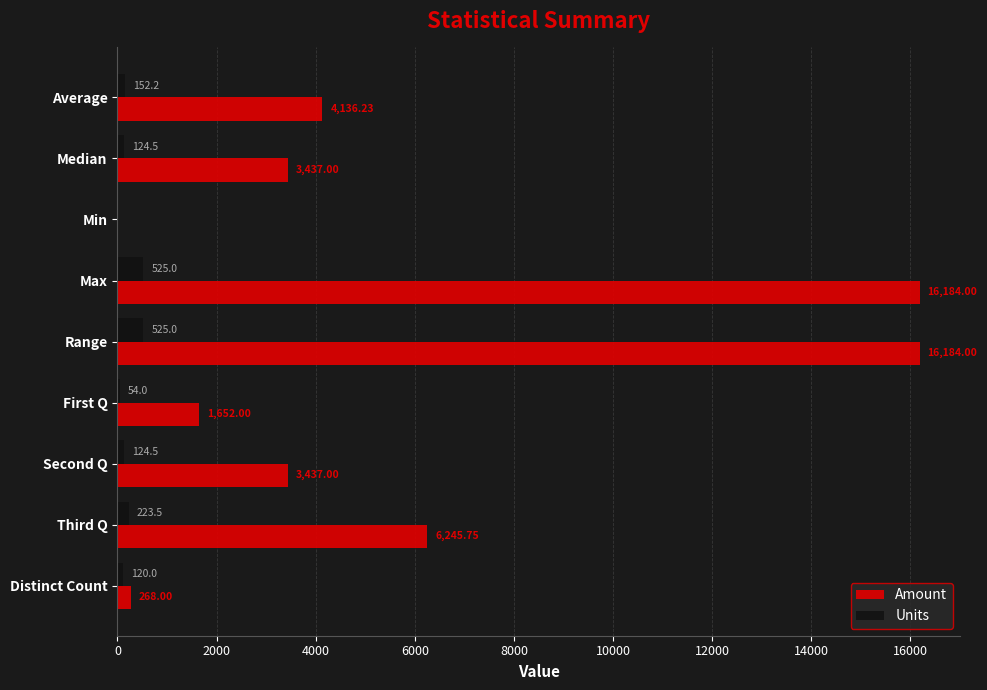

What is the sum of the Units values at Distinct Count and Third Q?

343.5